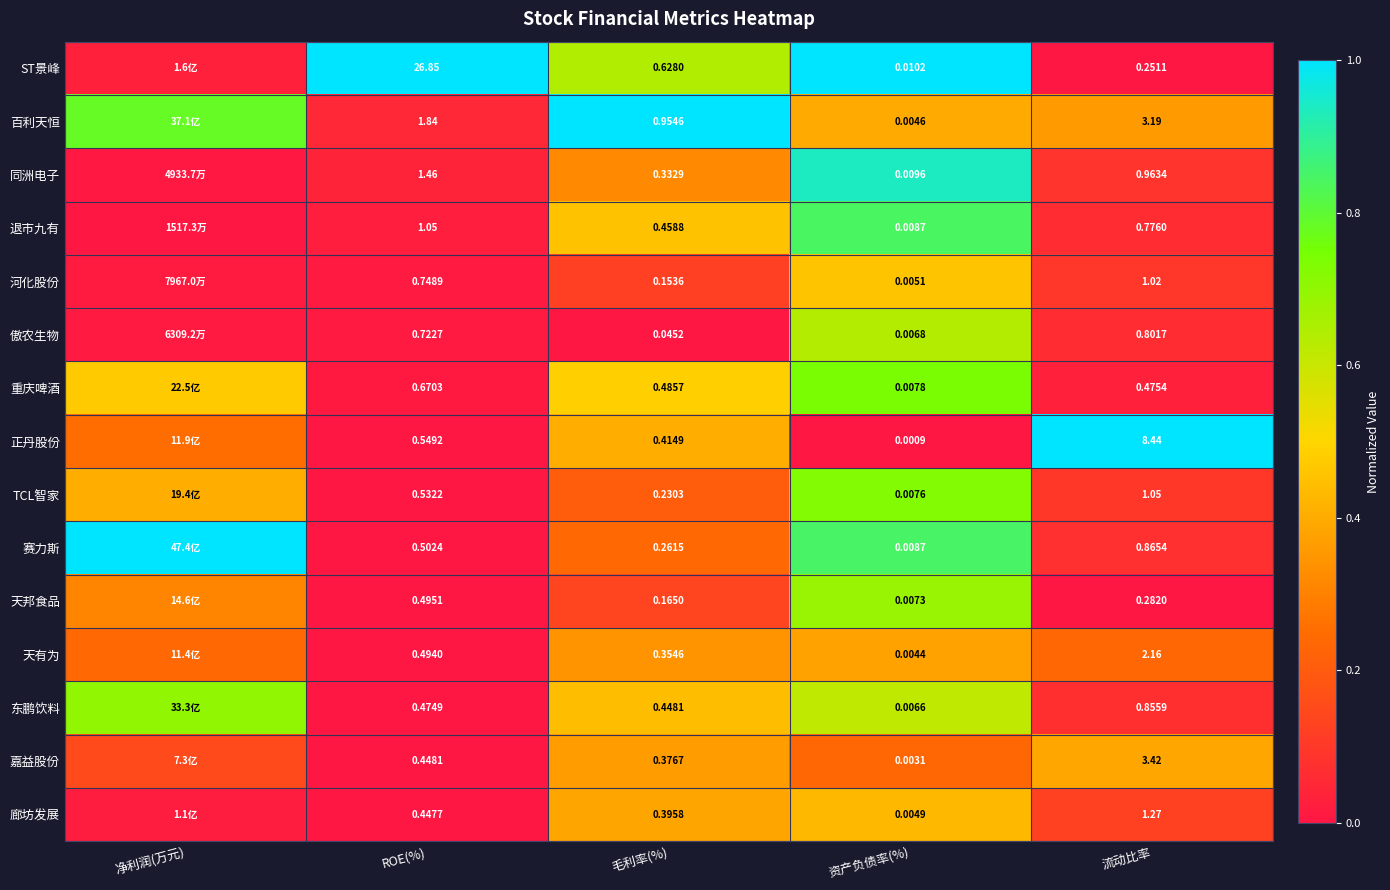

Between 毛利率(%) and 资产负债率(%), which series saw the biggest shift?

百利天恒